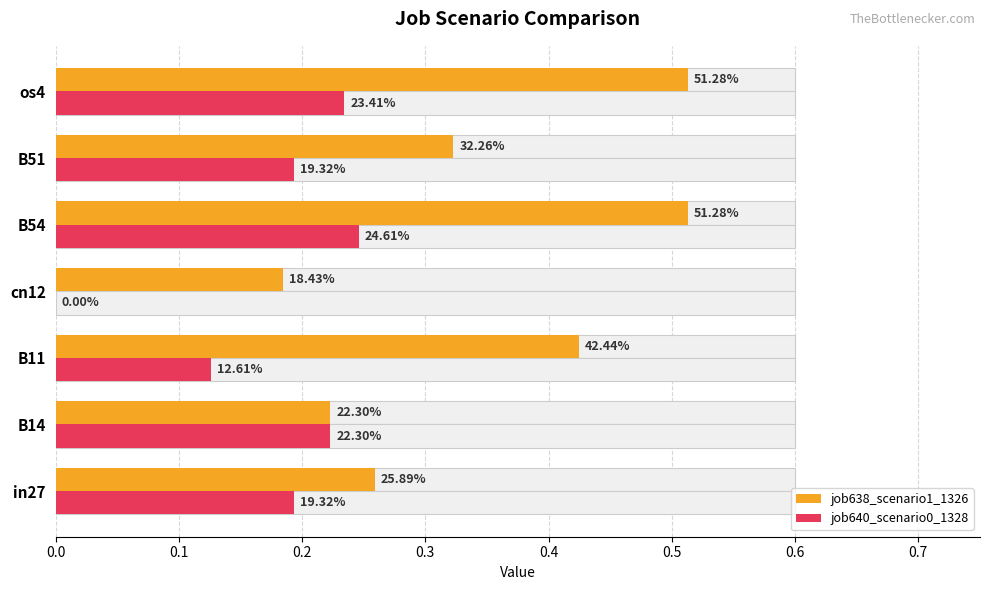

How many groups of bars are there?

7